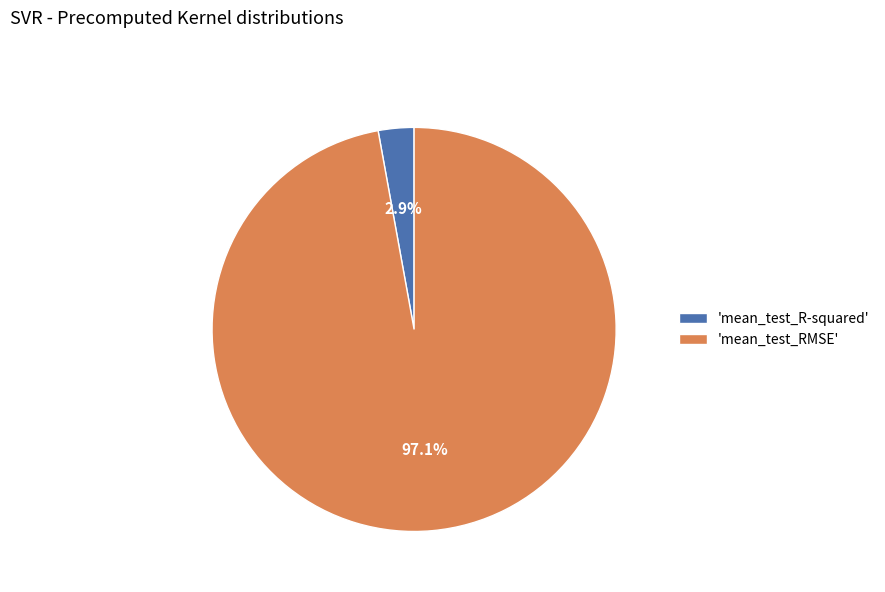

Which has a higher value, 'mean_test_R-squared' or 'mean_test_RMSE'?

'mean_test_RMSE'